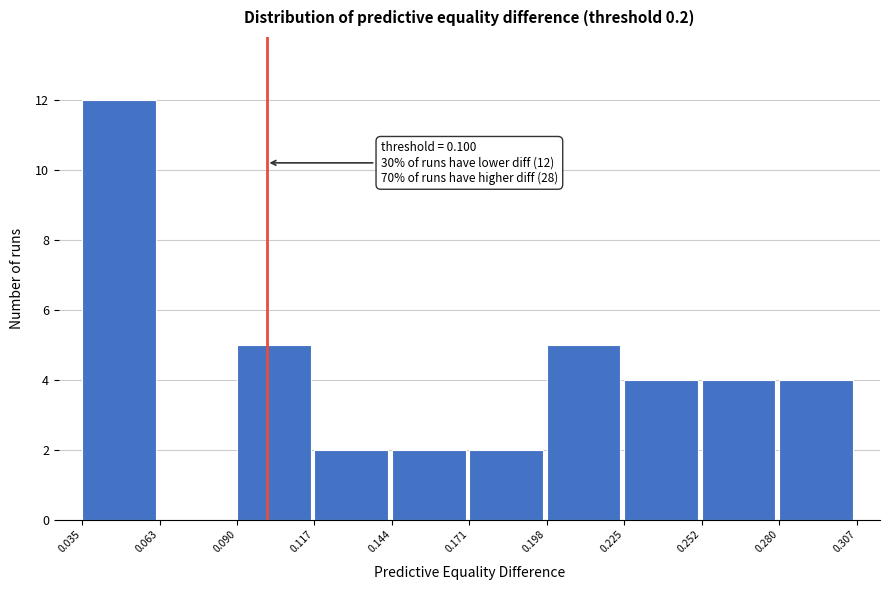

Over which range of the x-axis is the bar tallest?

0.035 to 0.063